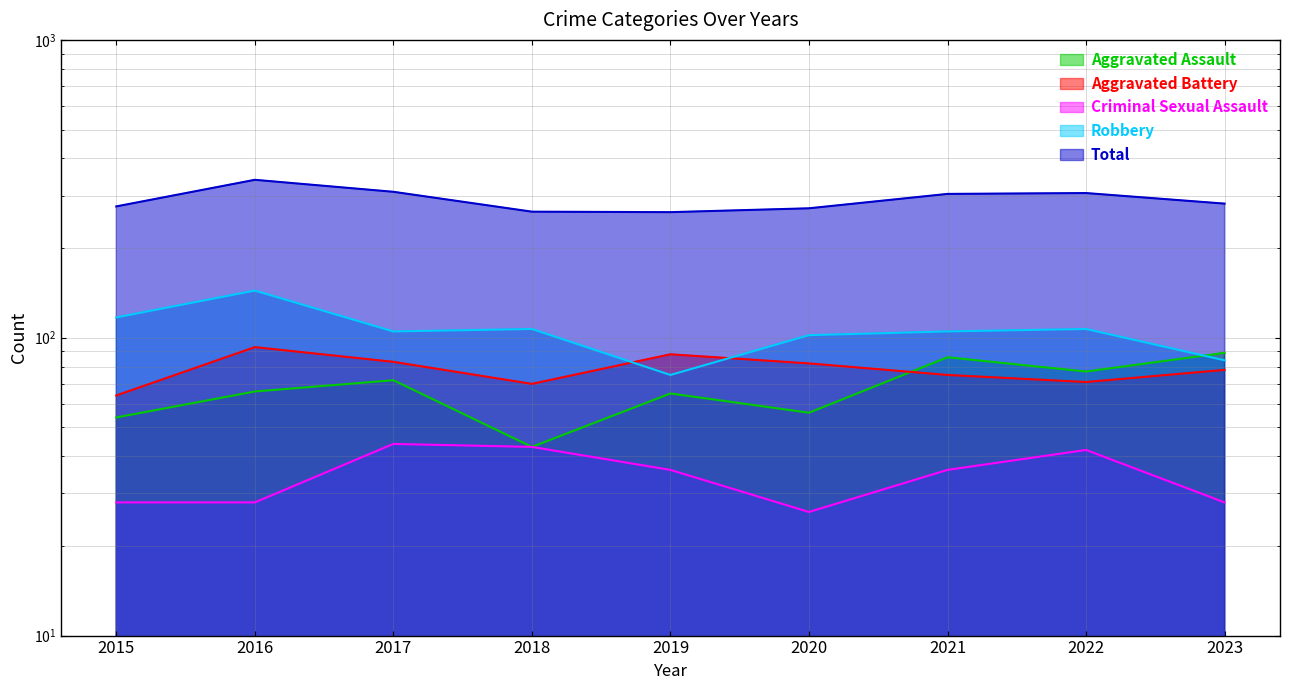

True or false: Aggravated Battery and Total cross at least once.

False